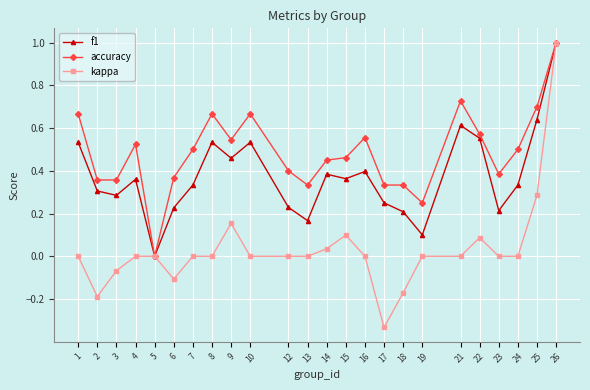

List the series in order of their overall mean, highest first.

accuracy, f1, kappa